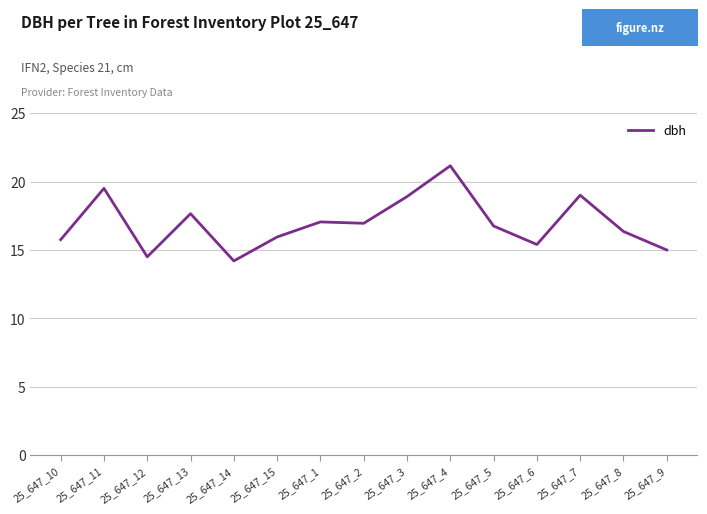

Which has a higher value, 25_647_5 or 25_647_10?

25_647_5